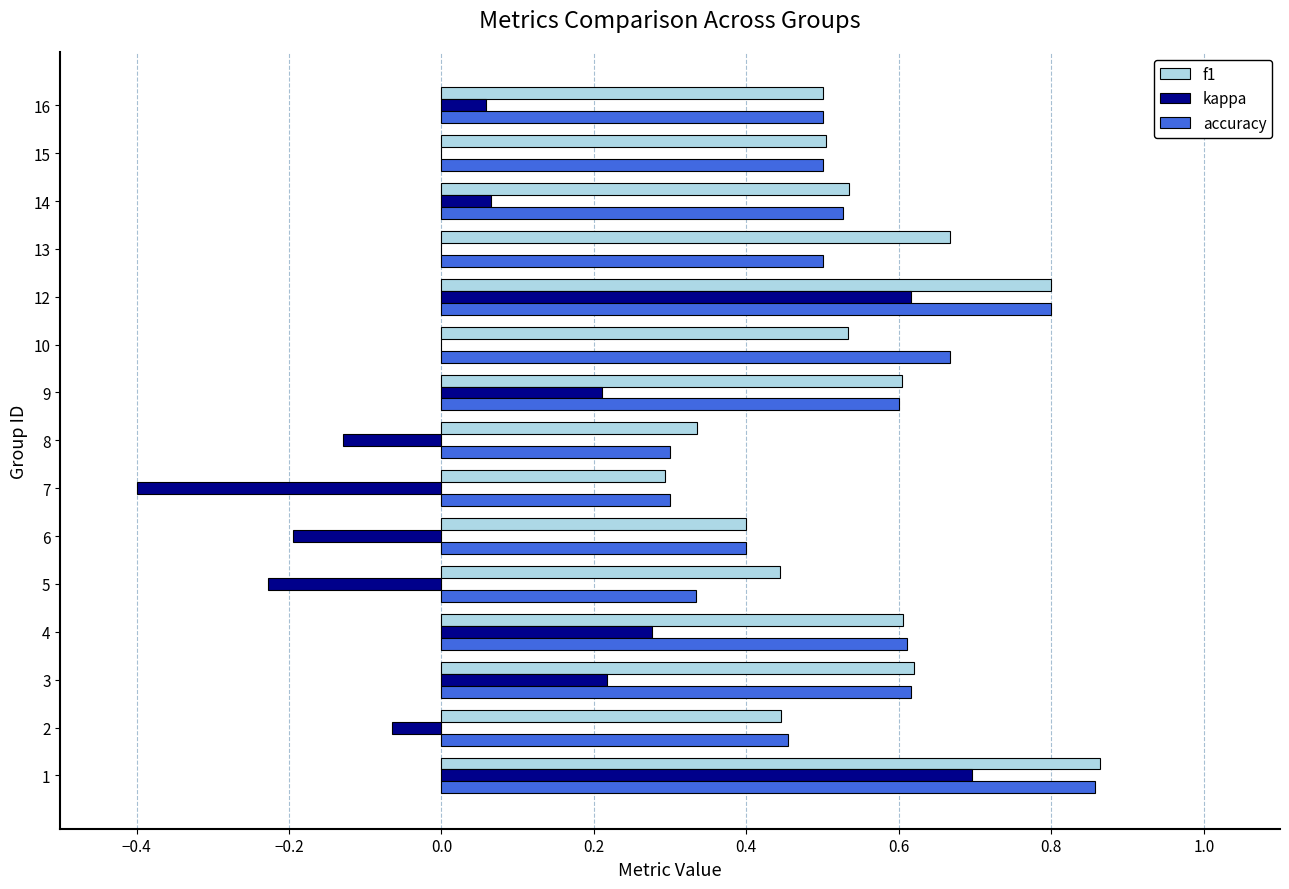

Is the value of accuracy at 5 greater than the value of kappa at 3?

Yes